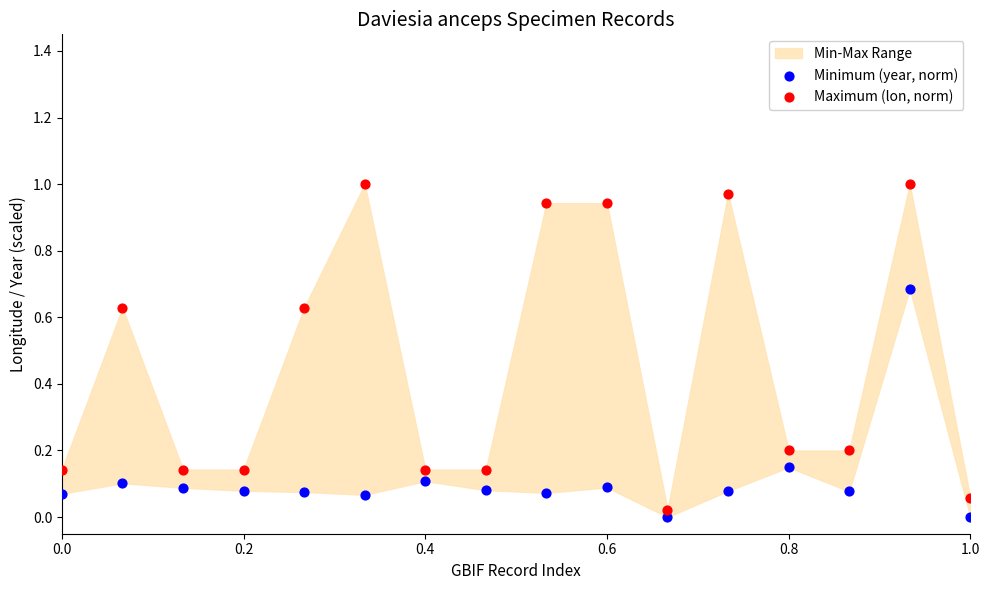

Which series has the largest Y range (max minus min)?

Maximum (lon, norm)